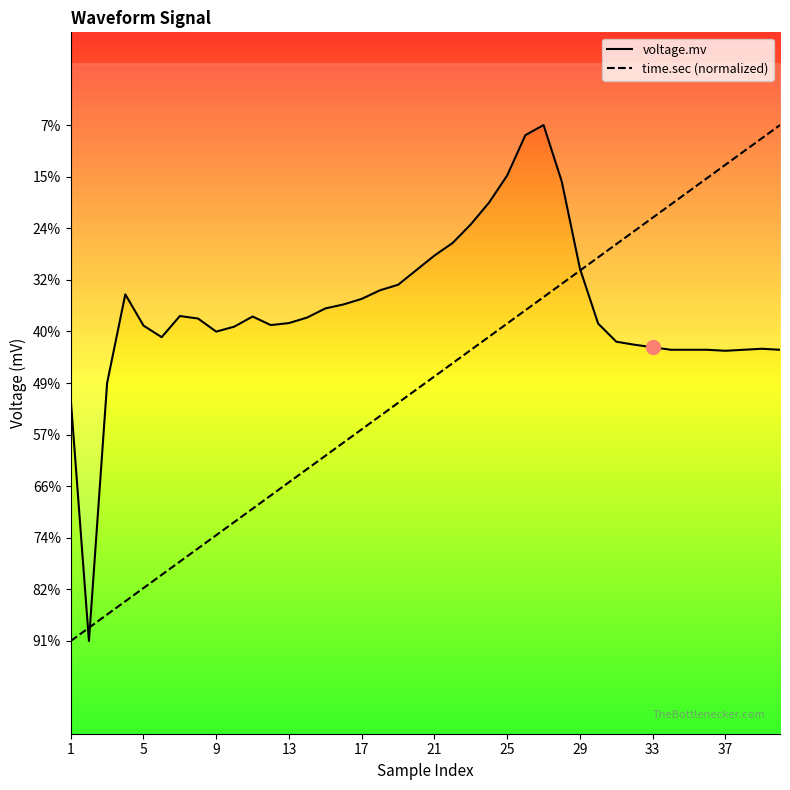

Which series has the largest range (max minus min)?

voltage.mv